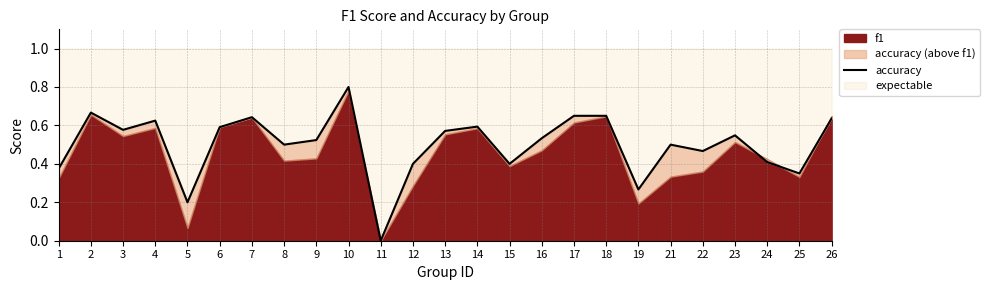

What is the sum of the values at 25 and 23?

0.9